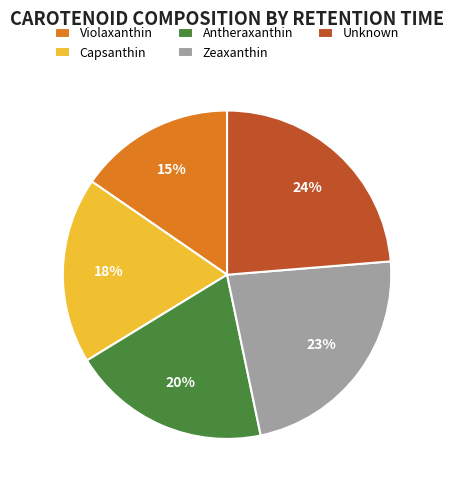

How many segments does this pie chart have?

5